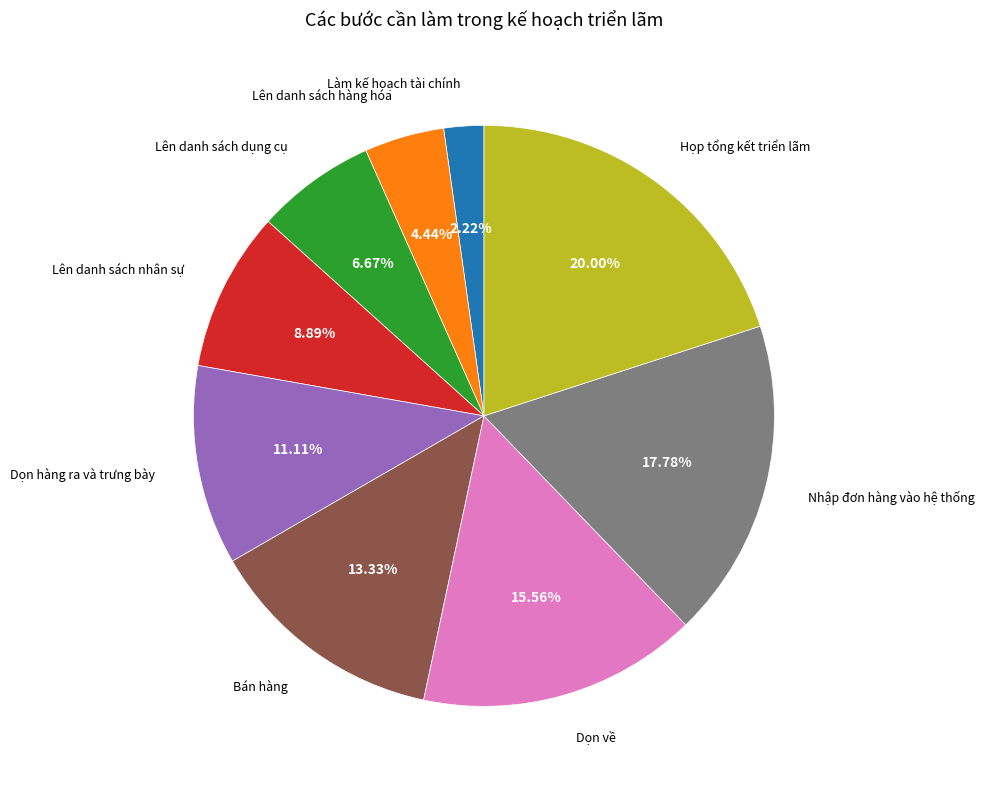

To the nearest percent, what is the difference between the largest and smallest slice percentages?

18%